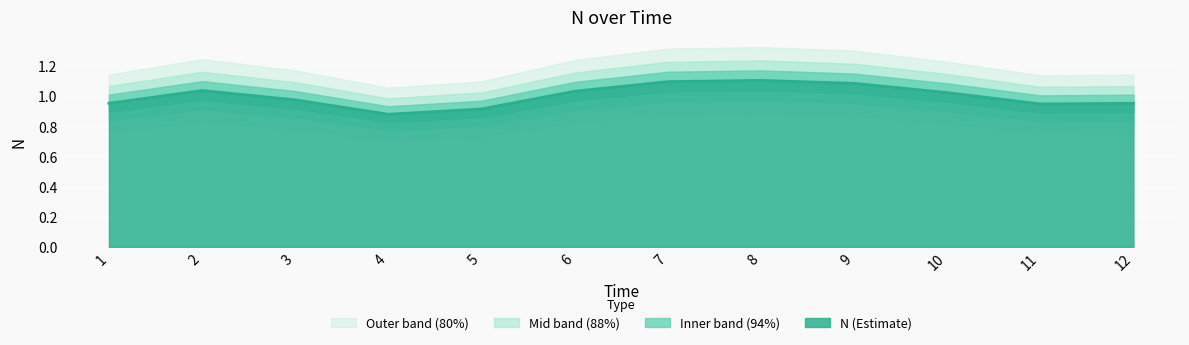

Count the values in the range 0 to 1.

6